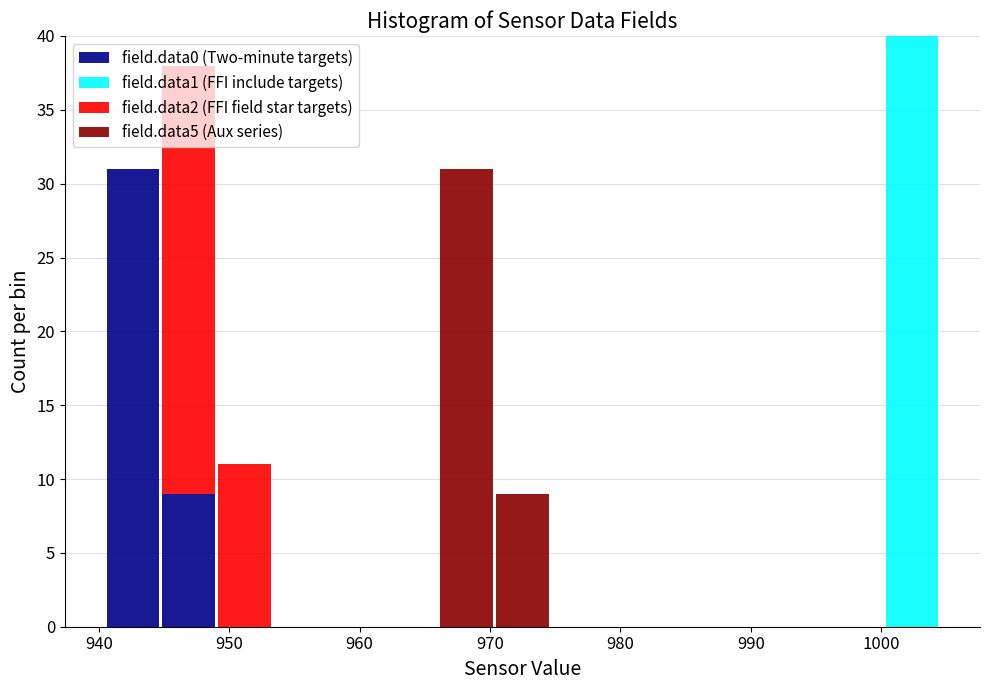

Which range on the x-axis has the tallest stacked bar (by total height)?

1000 to 1005